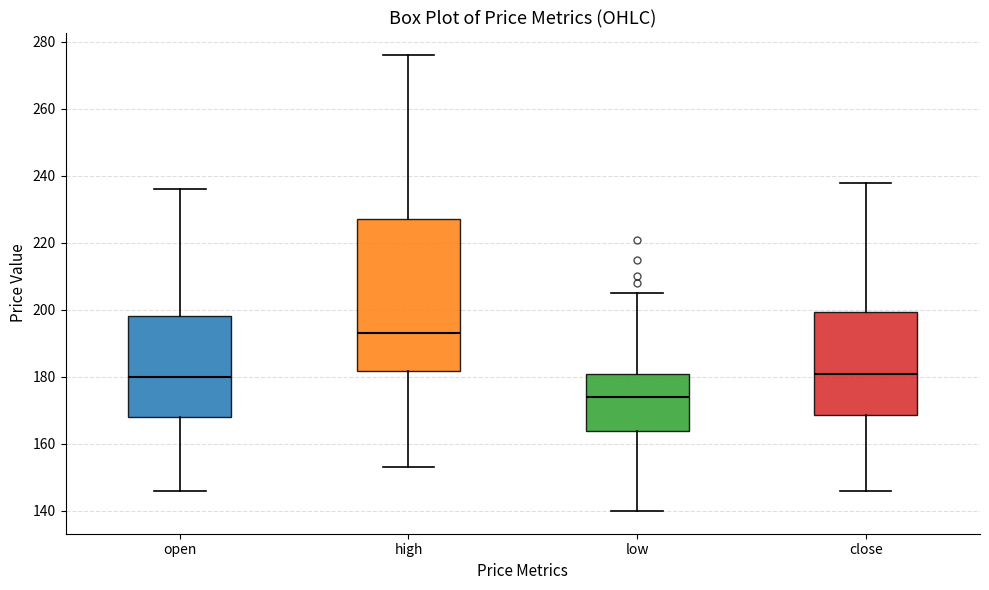

Comparing the boxes themselves (not the whiskers), which one is the tallest?

high